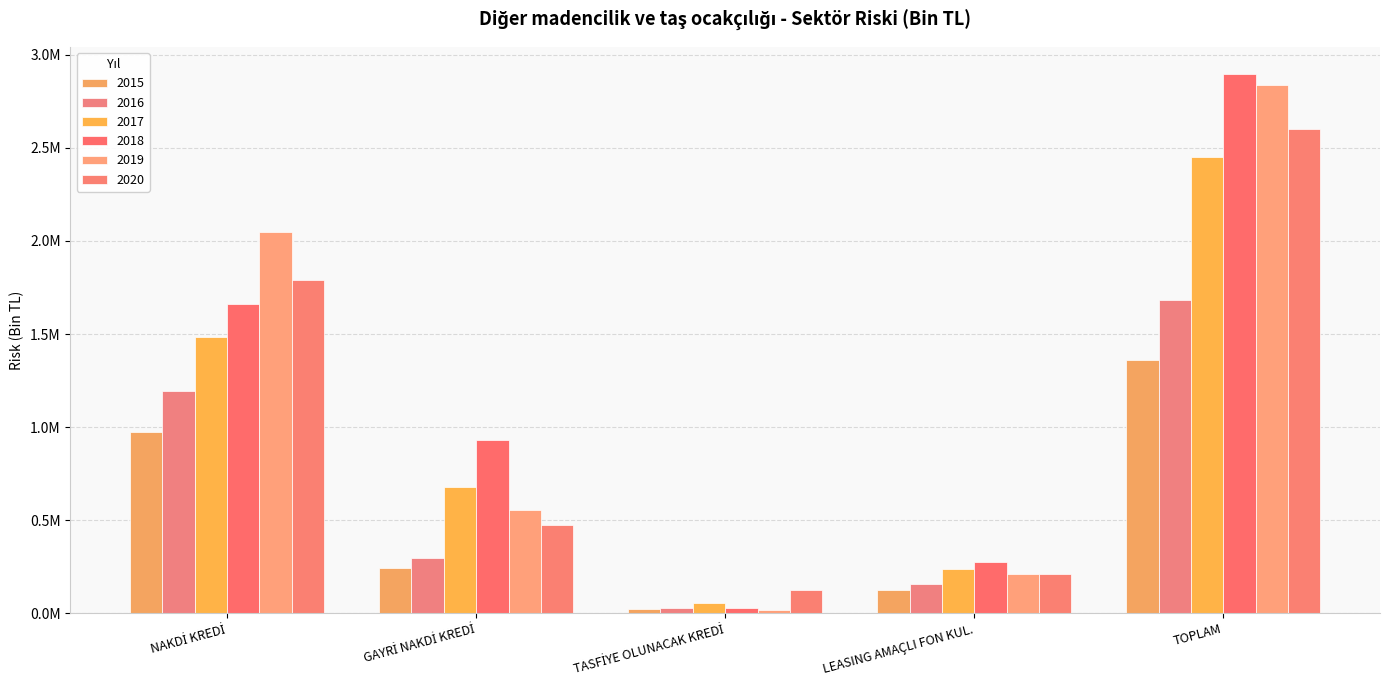

At which category is the sum across all series the highest?

TOPLAM